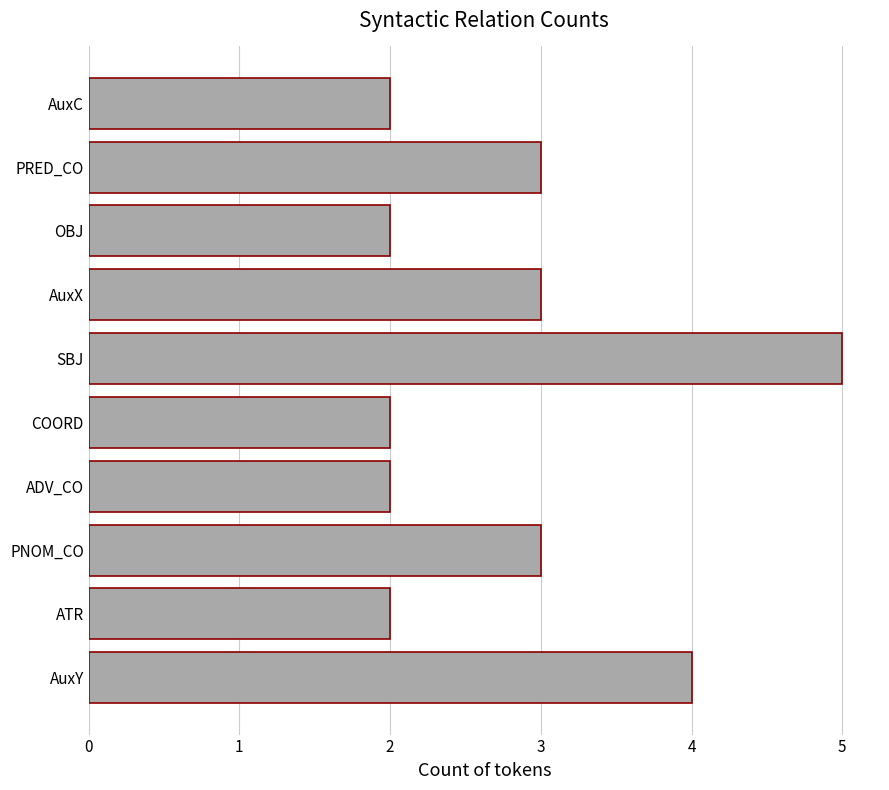

How many values are between 2 and 3?

8